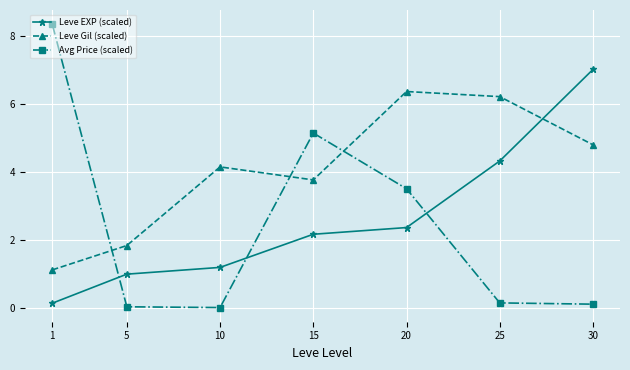

What is the total value across all series at 1?

9.6